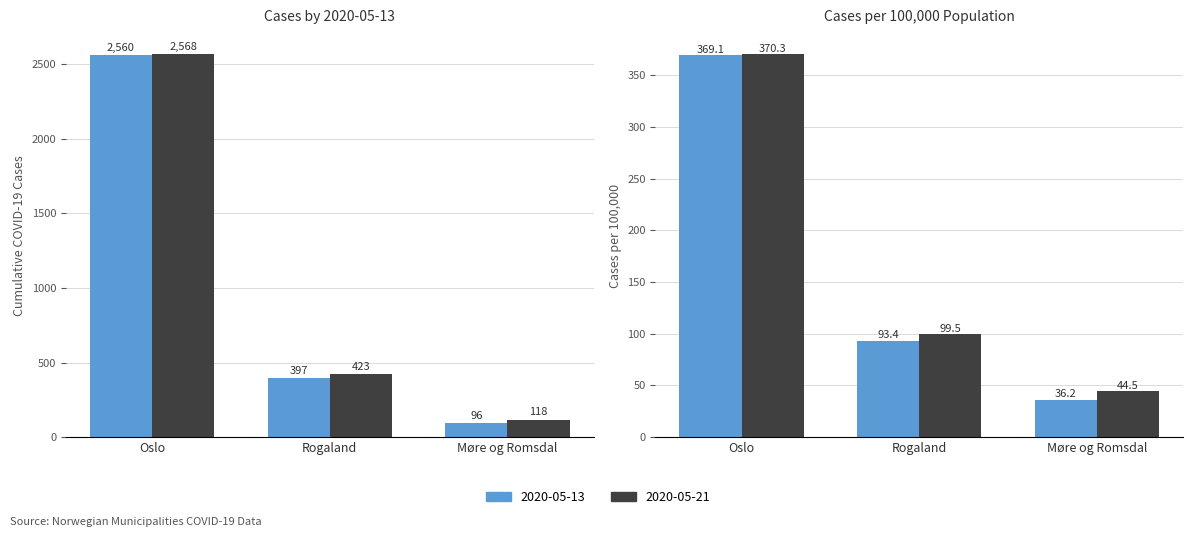

How many data points does each series have?

3